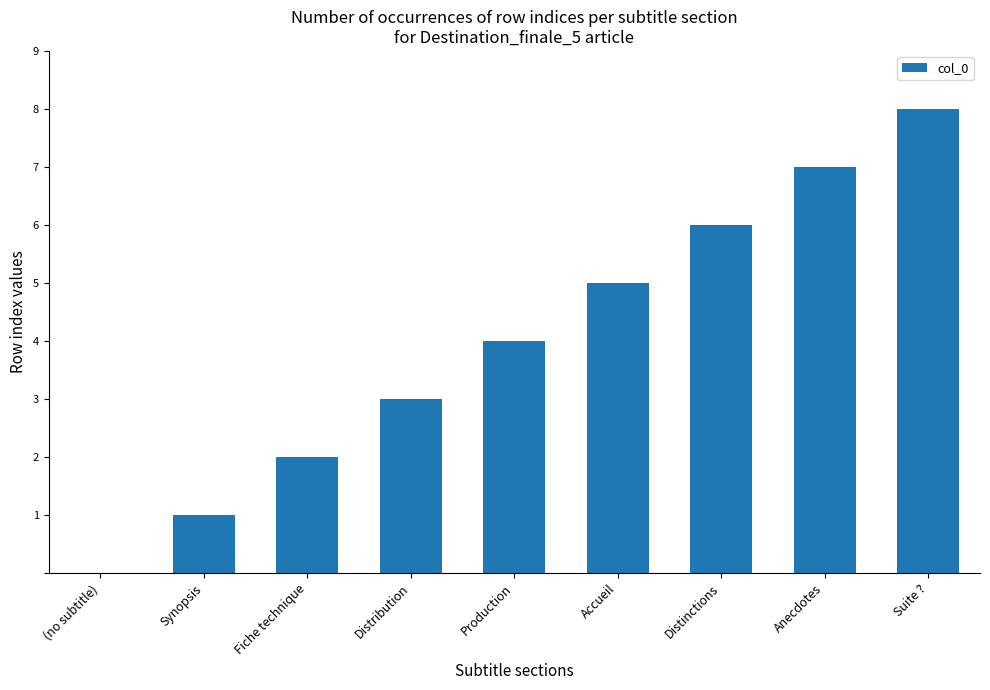

True or false: the data shows 7 at Anecdotes.

True